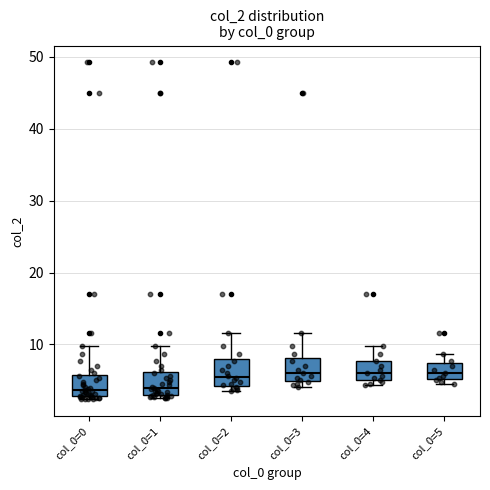

Where does the upper whisker of the box for col_0=1 end on the y-axis? The values are not printed on the chart, so give them approximately, as read against the axis.

10